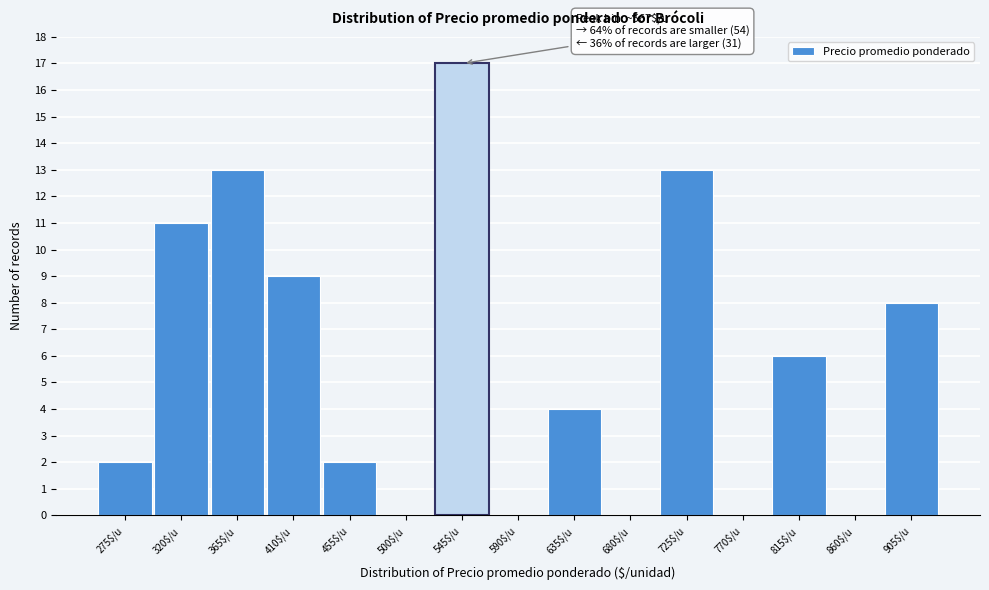

Is it true that the value at 320$/u is 4?

False